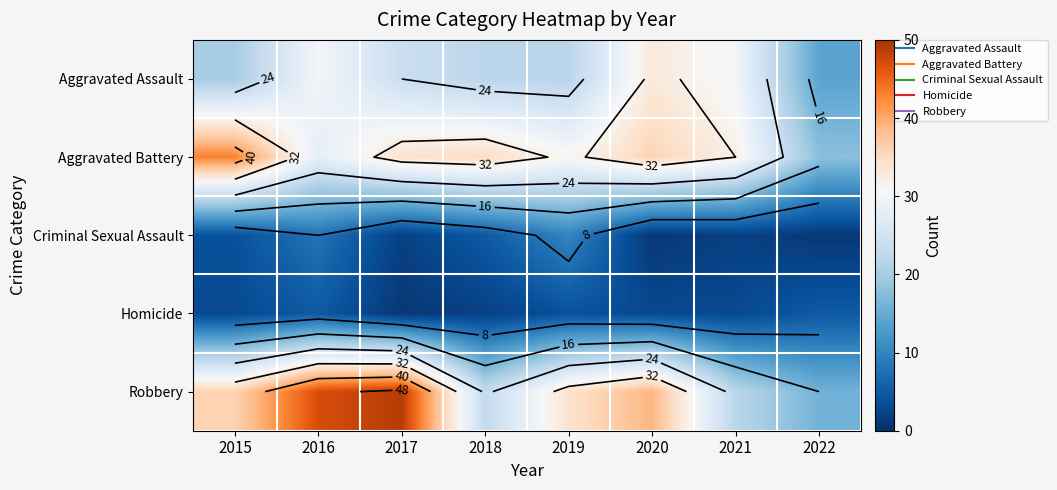

What is the difference between the highest and lowest values at 2022?

17